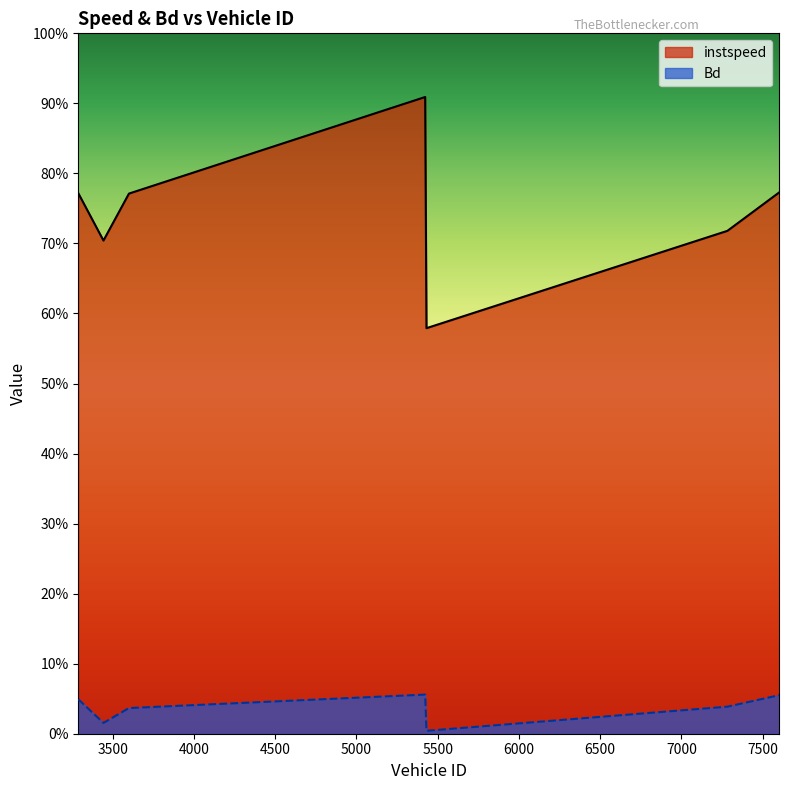

What are all the series names shown in the legend?

instspeed, Bd